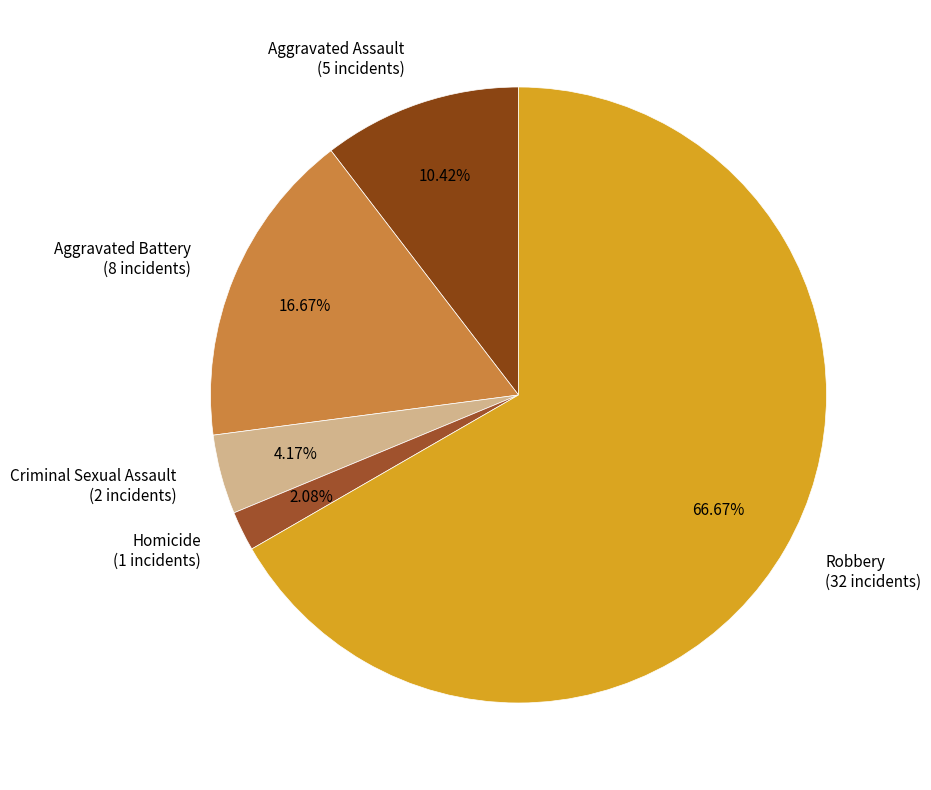

What percentage is NOT represented by Homicide?

97.9%